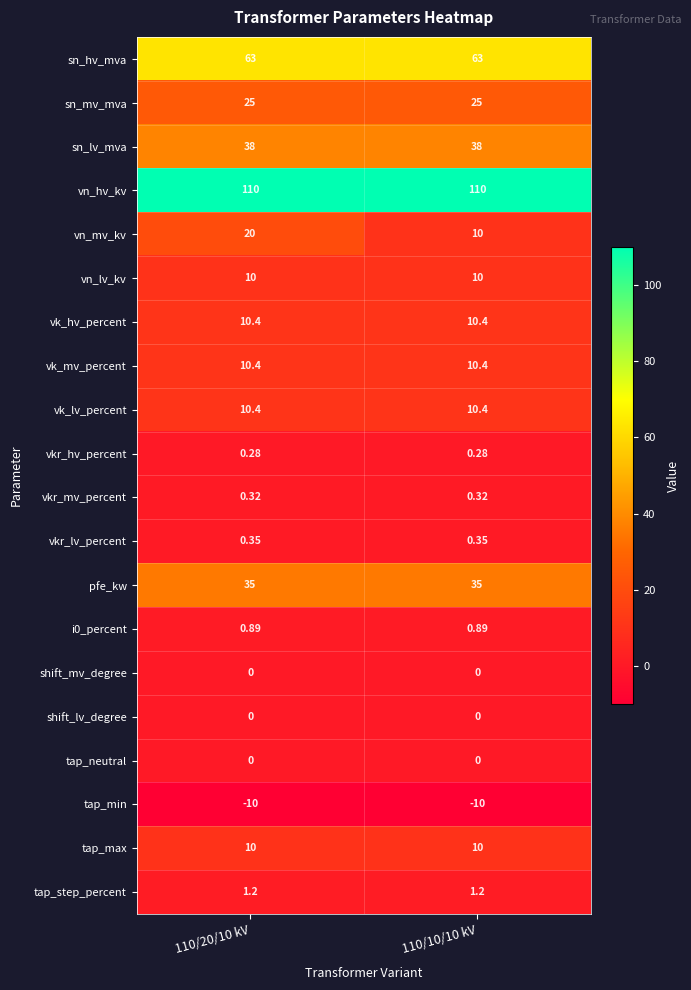

Which series has the largest total across all categories?

vn_hv_kv